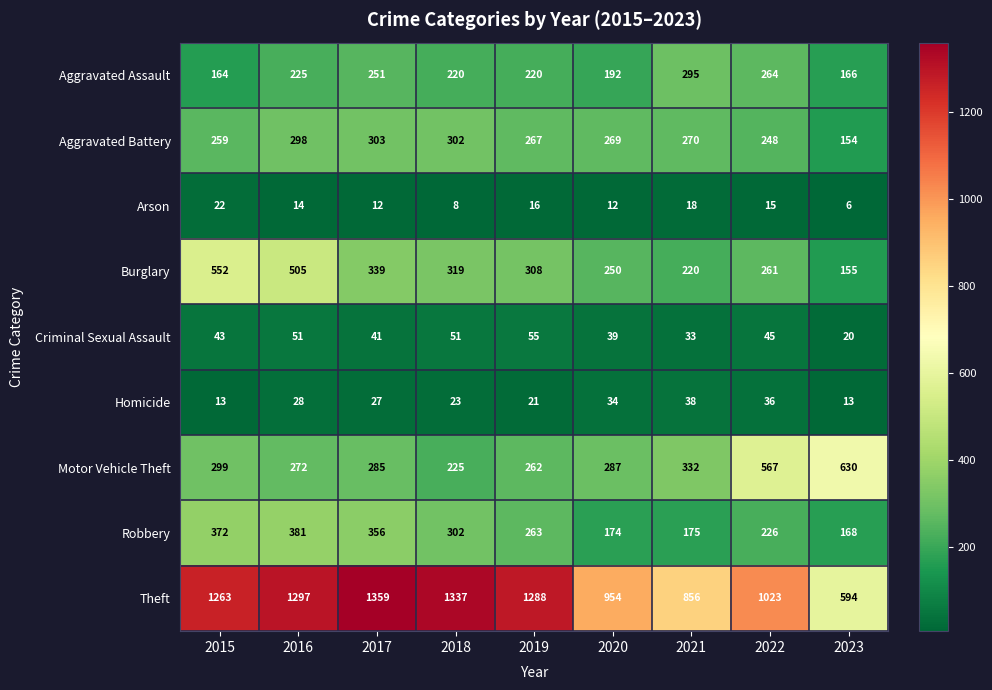

Which series has the widest spread of values?

Theft